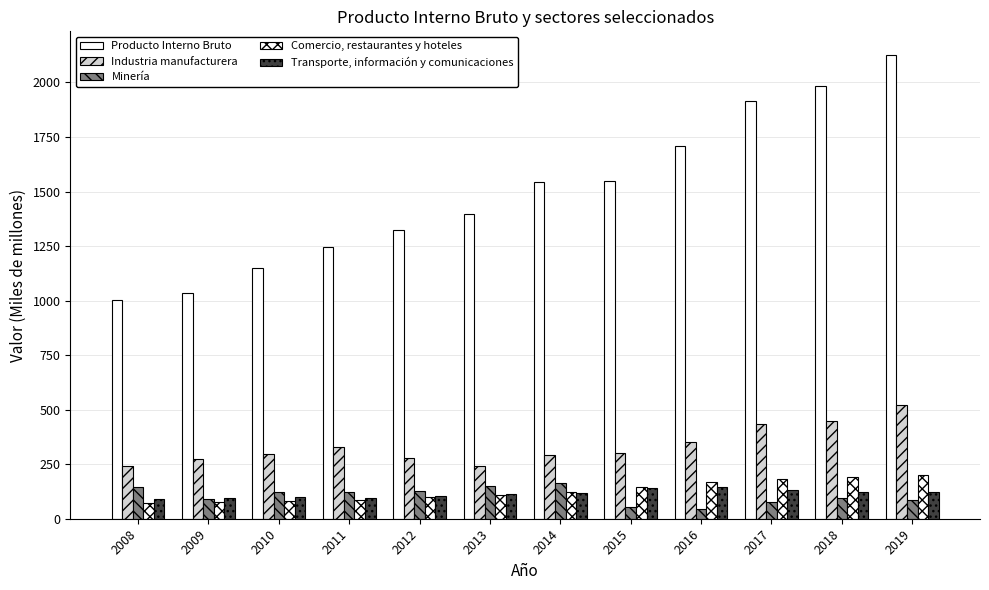

What is the value of the Industria manufacturera bar at the 6th from the left?

241